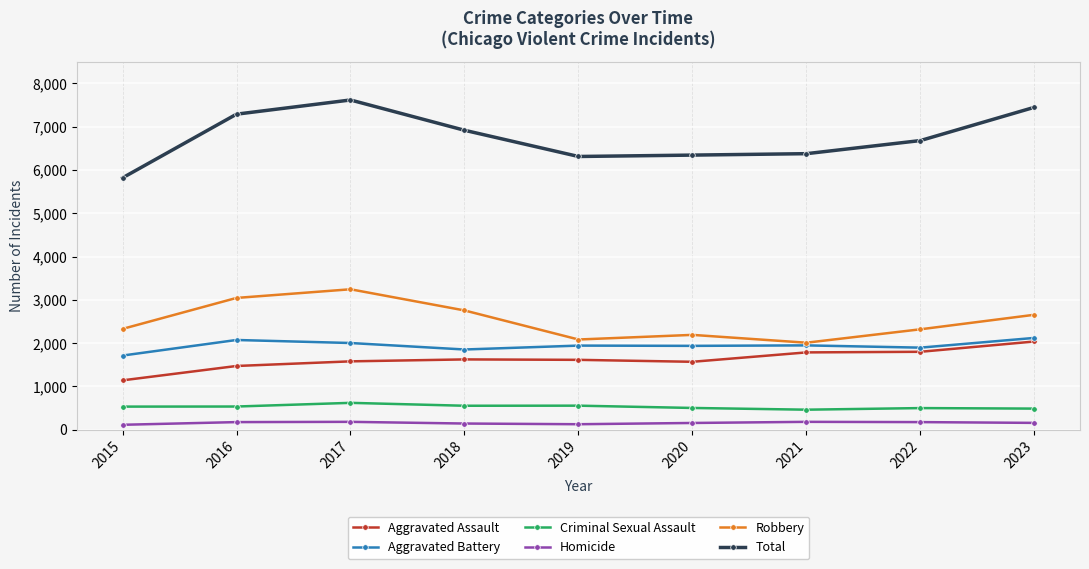

True or false: Aggravated Assault has a value of 2647 at 2018.

False